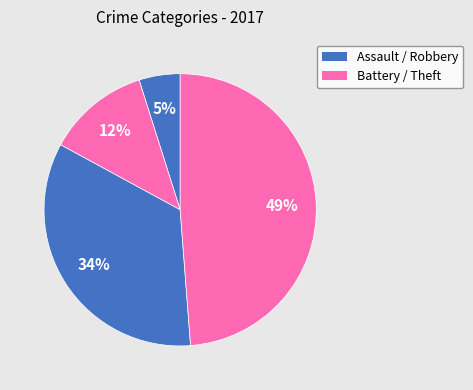

How many segments does this pie chart have?

4